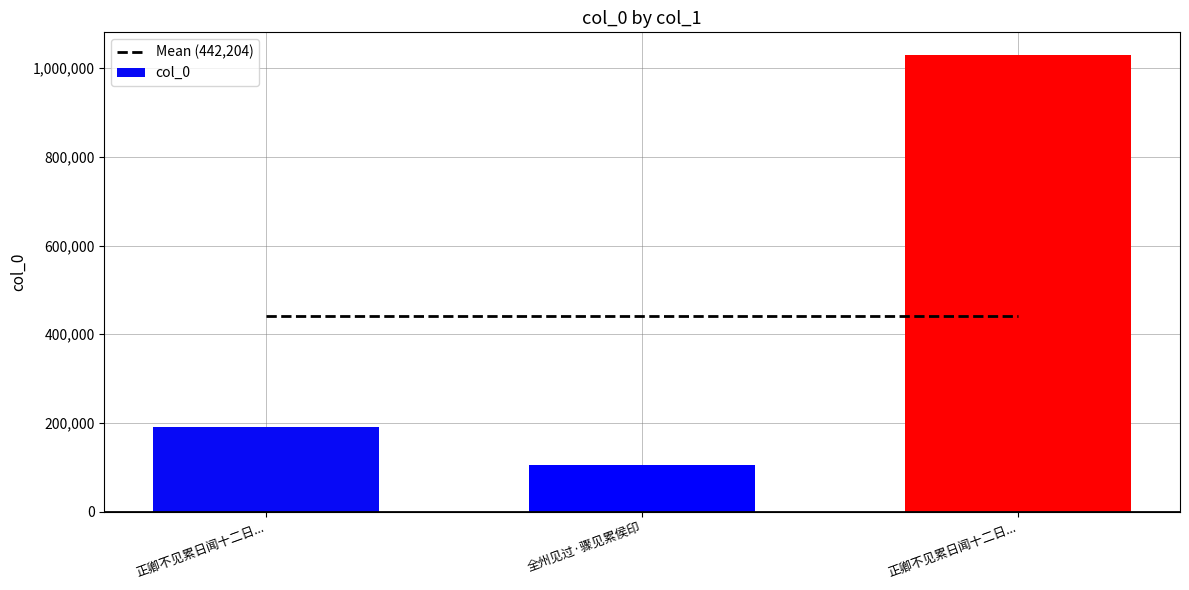

Between 正卿不见累日闻十二日... and 正卿不见累日闻十二日..., which is larger?

正卿不见累日闻十二日...